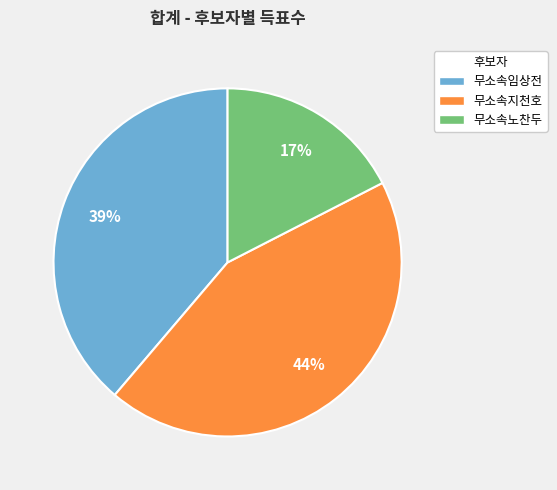

True or false: 무소속임상전 accounts for 27% of the total.

False